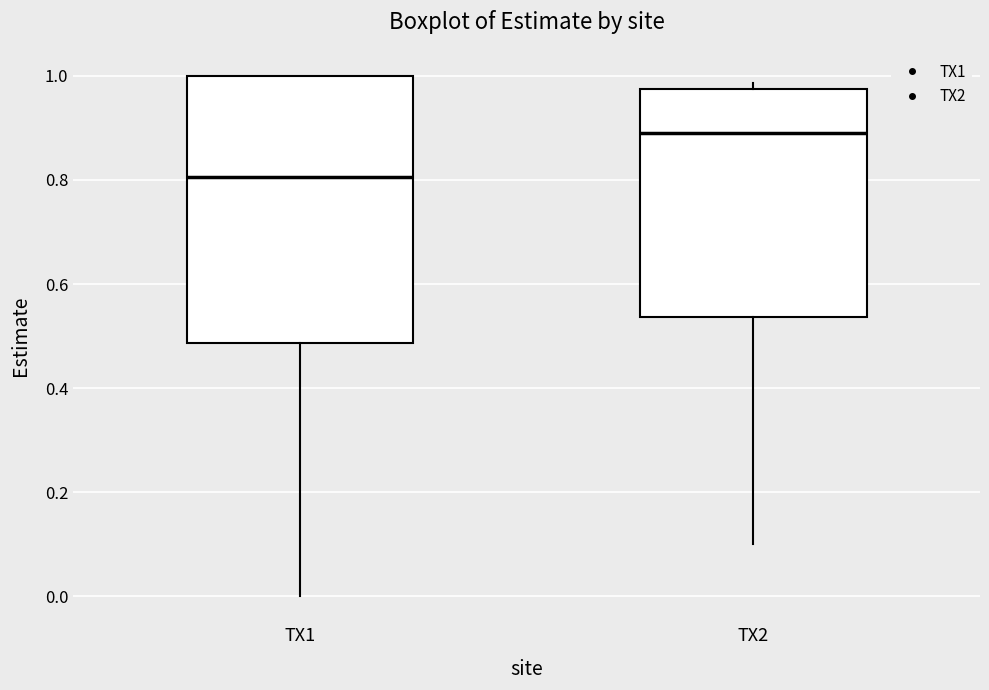

Reading left to right, read every box against the y-axis: the position of its median line, the range the box covers, and the ends of its whiskers. The values are not printed on the chart, so give them approximately, as read against the axis.

TX1: median 0.80, box 0.48 to 1.00, whiskers 0.00 to 1.00
TX2: median 0.88, box 0.54 to 0.98, whiskers 0.10 to 0.98 (just above the box's upper edge)